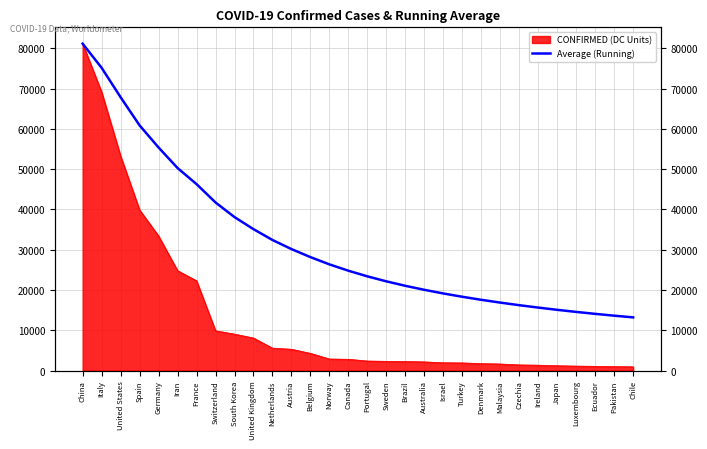

What is the label of the 26th point from the left?

Japan